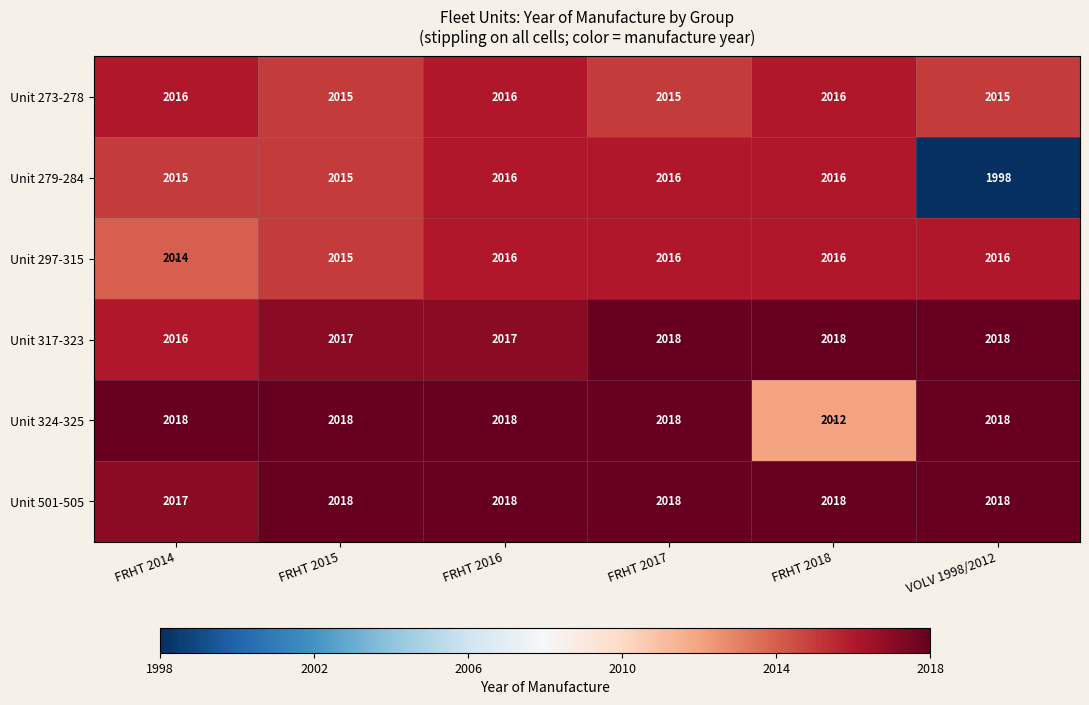

How many Unit 324-325 values are between 2018 and 2019?

5